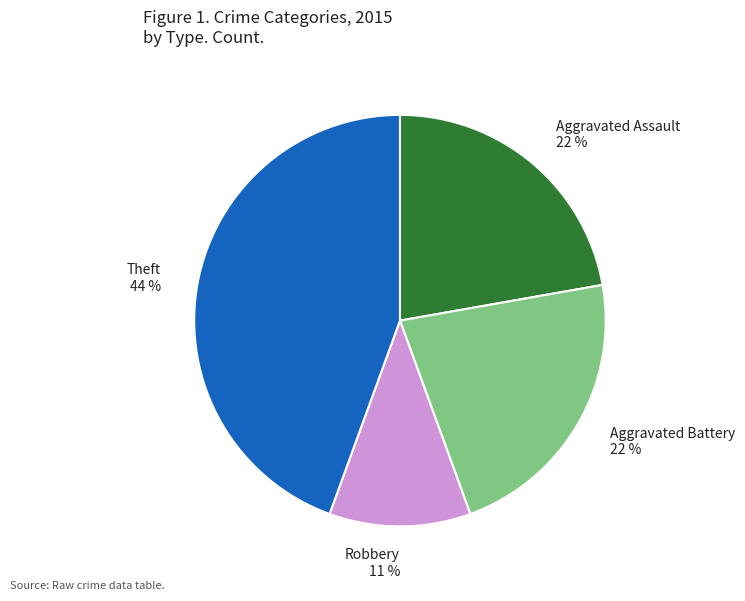

To the nearest percent, what percentage of the pie is Theft 44 %?

44%